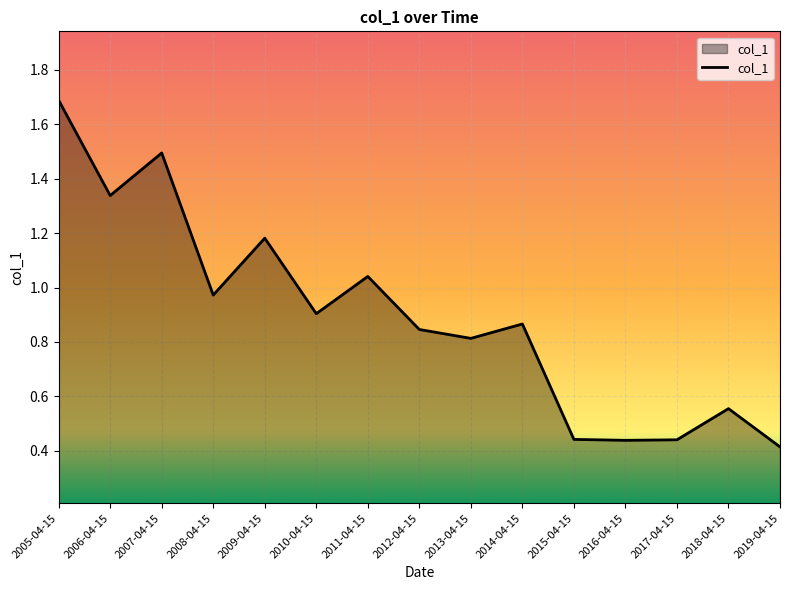

At which category does the data reach its first local valley?

2006-04-15